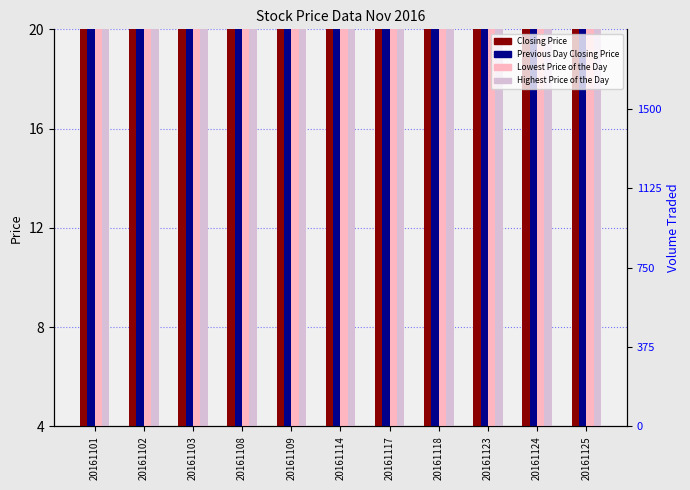

How many values in the Volume Traded series exceed 4?

8